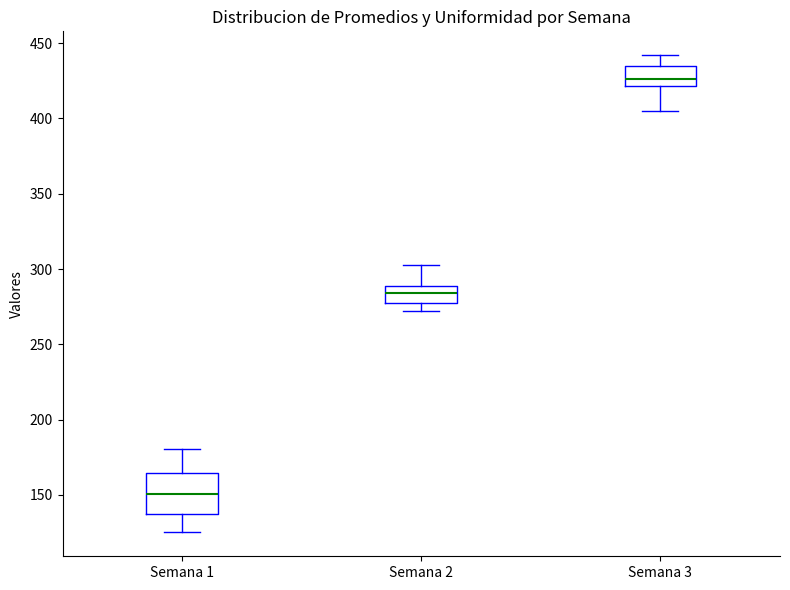

Which box has the highest median line?

Semana 3